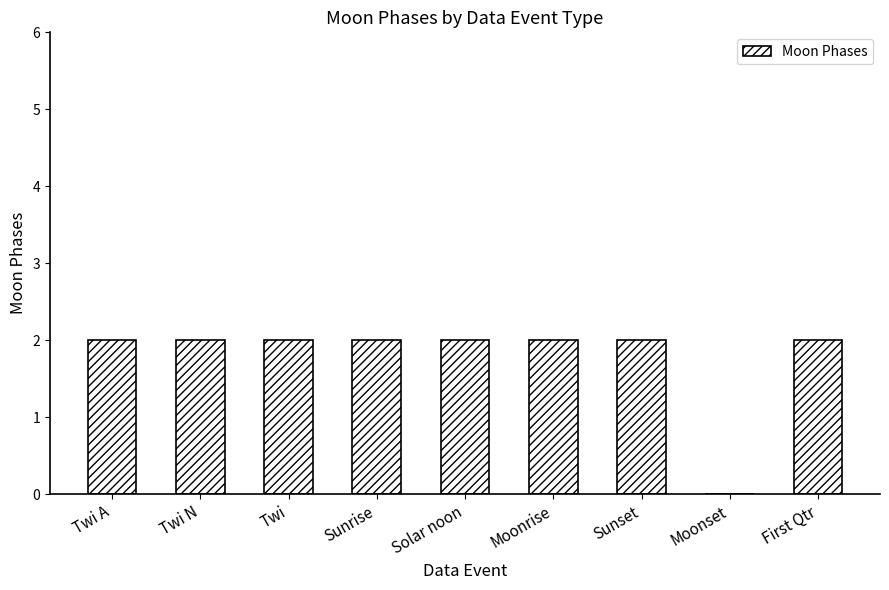

What is the maximum value shown in the chart?

2